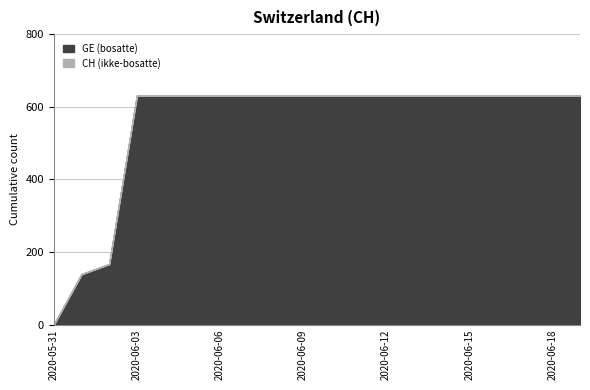

What is the sum of all CH values?

11033